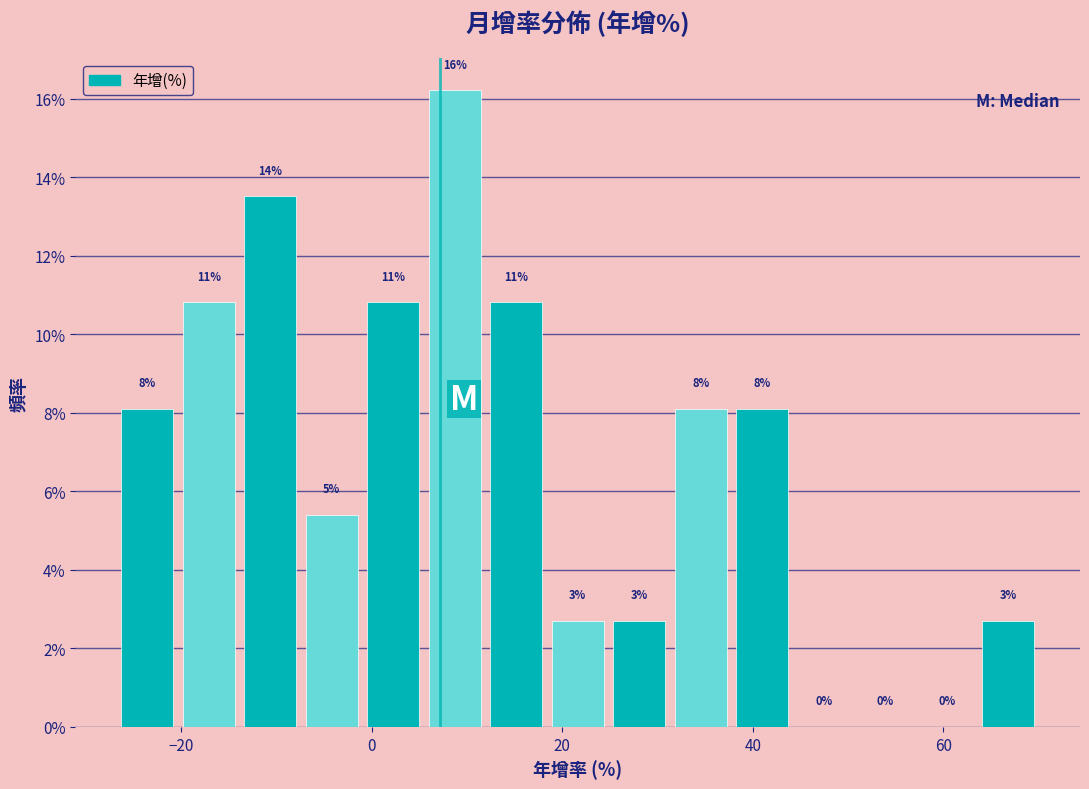

Around what value on the x-axis is the tallest bar? Give the approximate position of its centre, as read against the axis.

8